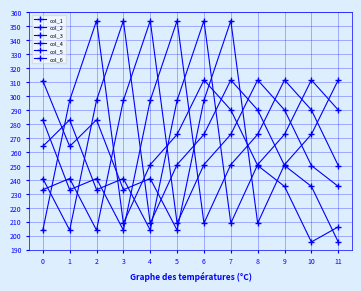

Reading right to left, extract all data points from this chart.

col_1: 11=206.4	10=195.6	9=235.4	8=250.3	7=290.1	6=311.6	5=272.6	4=251.0	3=209.0	2=354.0	1=297.0	0=204.0
col_2: 11=195.6	10=235.4	9=250.3	8=290.1	7=311.6	6=272.6	5=251.0	4=209.0	3=354.0	2=297.0	1=204.0	0=241.0
col_3: 11=235.4	10=250.3	9=290.1	8=311.6	7=272.6	6=251.0	5=209.0	4=354.0	3=297.0	2=204.0	1=241.0	0=233.0
col_4: 11=250.3	10=290.1	9=311.6	8=272.6	7=251.0	6=209.0	5=354.0	4=297.0	3=204.0	2=241.0	1=233.0	0=283.0
col_5: 11=290.1	10=311.6	9=272.6	8=251.0	7=209.0	6=354.0	5=297.0	4=204.0	3=241.0	2=233.0	1=283.0	0=264.0
col_6: 11=311.6	10=272.6	9=251.0	8=209.0	7=354.0	6=297.0	5=204.0	4=241.0	3=233.0	2=283.0	1=264.0	0=311.0